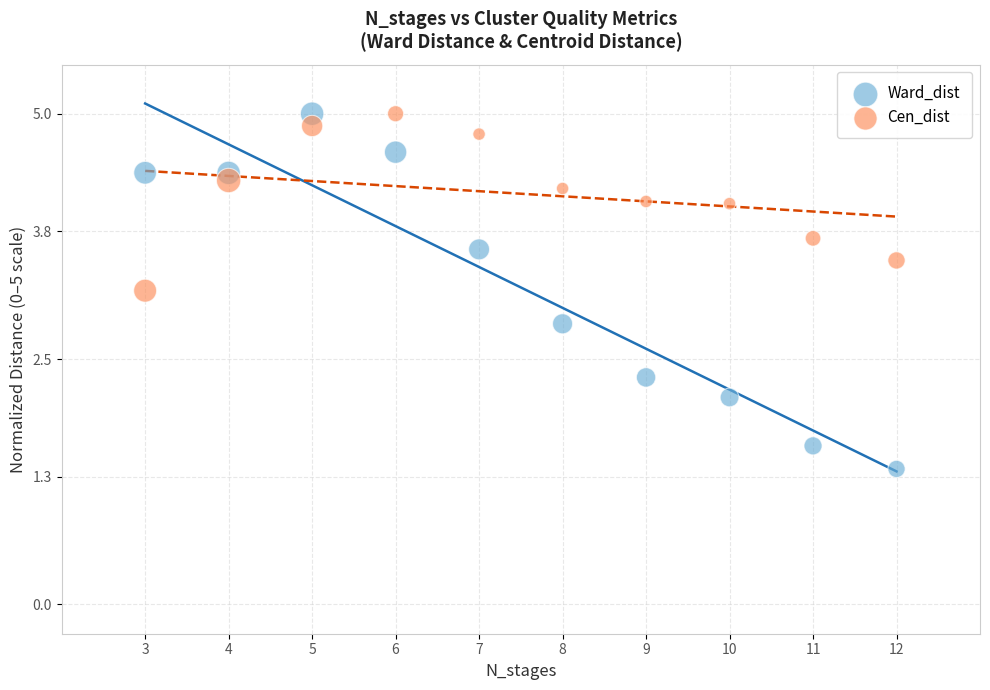

Which series has the largest Y range (max minus min)?

Ward_dist